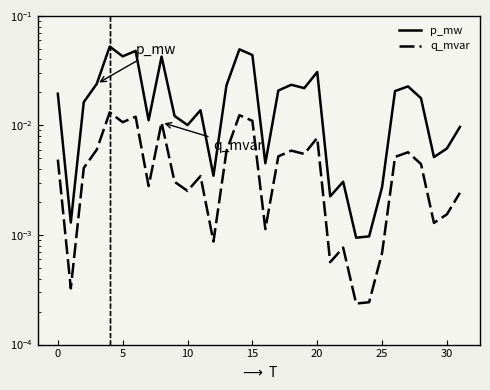

List the series in order of their overall mean, lowest first.

q_mvar, p_mw